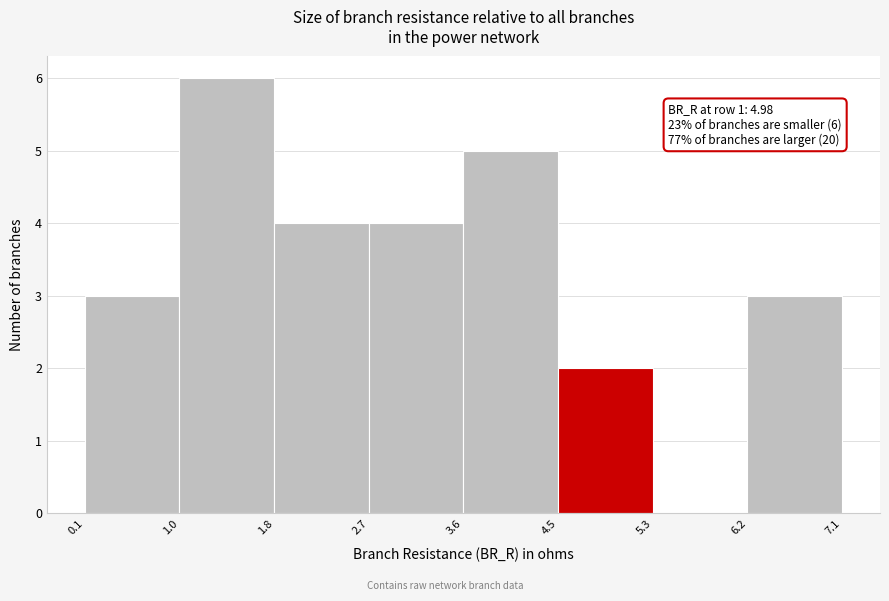

Which range on the x-axis has the tallest bar?

1.0 to 1.8